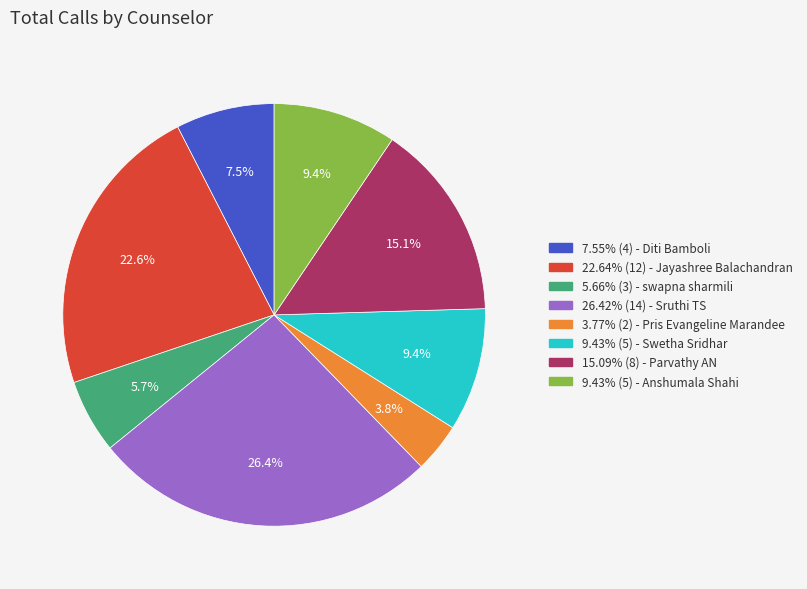

Is there a majority slice in this chart?

No